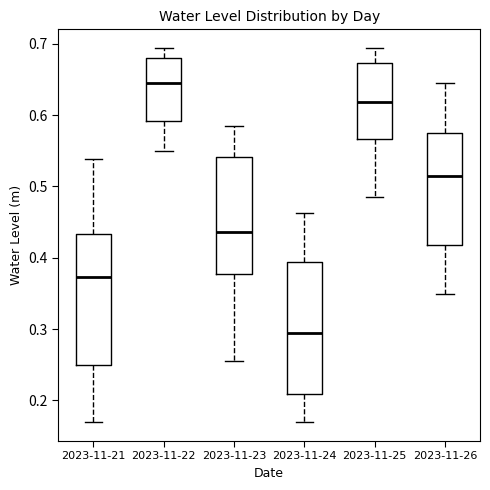

Where does the upper whisker of the box for 2023-11-21 end on the y-axis? The values are not printed on the chart, so give them approximately, as read against the axis.

0.54